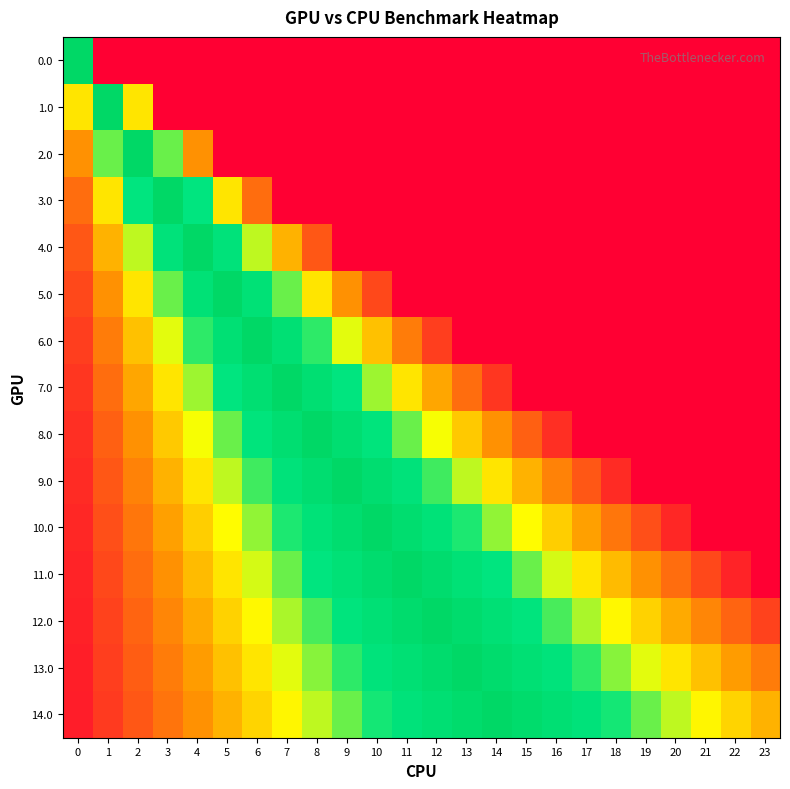

Reading right to left, list all the values displayed in this chart.

0.0: 23=0.0	22=0.0	21=0.0	20=0.0	19=0.0	18=0.0	17=0.0	16=0.0	15=0.0	14=0.0	13=0.0	12=0.0	11=0.0	10=0.0	9=0.0	8=0.0	7=0.0	6=0.0	5=0.0	4=0.0	3=0.0	2=0.0	1=0.0	0=1.0
1.0: 23=0.0	22=0.0	21=0.0	20=0.0	19=0.0	18=0.0	17=0.0	16=0.0	15=0.0	14=0.0	13=0.0	12=0.0	11=0.0	10=0.0	9=0.0	8=0.0	7=0.0	6=0.0	5=0.0	4=0.0	3=0.0	2=0.5	1=1.0	0=0.5
2.0: 23=0.0	22=0.0	21=0.0	20=0.0	19=0.0	18=0.0	17=0.0	16=0.0	15=0.0	14=0.0	13=0.0	12=0.0	11=0.0	10=0.0	9=0.0	8=0.0	7=0.0	6=0.0	5=0.0	4=0.3	3=0.7	2=1.0	1=0.7	0=0.3
3.0: 23=0.0	22=0.0	21=0.0	20=0.0	19=0.0	18=0.0	17=0.0	16=0.0	15=0.0	14=0.0	13=0.0	12=0.0	11=0.0	10=0.0	9=0.0	8=0.0	7=0.0	6=0.2	5=0.5	4=0.8	3=1.0	2=0.8	1=0.5	0=0.2
4.0: 23=0.0	22=0.0	21=0.0	20=0.0	19=0.0	18=0.0	17=0.0	16=0.0	15=0.0	14=0.0	13=0.0	12=0.0	11=0.0	10=0.0	9=0.0	8=0.2	7=0.4	6=0.6	5=0.8	4=1.0	3=0.8	2=0.6	1=0.4	0=0.2
5.0: 23=0.0	22=0.0	21=0.0	20=0.0	19=0.0	18=0.0	17=0.0	16=0.0	15=0.0	14=0.0	13=0.0	12=0.0	11=0.0	10=0.2	9=0.3	8=0.5	7=0.7	6=0.8	5=1.0	4=0.8	3=0.7	2=0.5	1=0.3	0=0.2
6.0: 23=0.0	22=0.0	21=0.0	20=0.0	19=0.0	18=0.0	17=0.0	16=0.0	15=0.0	14=0.0	13=0.0	12=0.1	11=0.3	10=0.4	9=0.6	8=0.7	7=0.9	6=1.0	5=0.9	4=0.7	3=0.6	2=0.4	1=0.3	0=0.1
7.0: 23=0.0	22=0.0	21=0.0	20=0.0	19=0.0	18=0.0	17=0.0	16=0.0	15=0.0	14=0.1	13=0.2	12=0.4	11=0.5	10=0.6	9=0.8	8=0.9	7=1.0	6=0.9	5=0.8	4=0.6	3=0.5	2=0.4	1=0.2	0=0.1
8.0: 23=0.0	22=0.0	21=0.0	20=0.0	19=0.0	18=0.0	17=0.0	16=0.1	15=0.2	14=0.3	13=0.4	12=0.6	11=0.7	10=0.8	9=0.9	8=1.0	7=0.9	6=0.8	5=0.7	4=0.6	3=0.4	2=0.3	1=0.2	0=0.1
9.0: 23=0.0	22=0.0	21=0.0	20=0.0	19=0.0	18=0.1	17=0.2	16=0.3	15=0.4	14=0.5	13=0.6	12=0.7	11=0.8	10=0.9	9=1.0	8=0.9	7=0.8	6=0.7	5=0.6	4=0.5	3=0.4	2=0.3	1=0.2	0=0.1
10.0: 23=0.0	22=0.0	21=0.0	20=0.1	19=0.2	18=0.3	17=0.4	16=0.5	15=0.5	14=0.6	13=0.7	12=0.8	11=0.9	10=1.0	9=0.9	8=0.8	7=0.7	6=0.6	5=0.5	4=0.5	3=0.4	2=0.3	1=0.2	0=0.1
11.0: 23=0.0	22=0.1	21=0.2	20=0.2	19=0.3	18=0.4	17=0.5	16=0.6	15=0.7	14=0.8	13=0.8	12=0.9	11=1.0	10=0.9	9=0.8	8=0.8	7=0.7	6=0.6	5=0.5	4=0.4	3=0.3	2=0.2	1=0.2	0=0.1
12.0: 23=0.2	22=0.2	21=0.3	20=0.4	19=0.5	18=0.5	17=0.6	16=0.7	15=0.8	14=0.8	13=0.9	12=1.0	11=0.9	10=0.8	9=0.8	8=0.7	7=0.6	6=0.5	5=0.5	4=0.4	3=0.3	2=0.2	1=0.2	0=0.1
13.0: 23=0.3	22=0.4	21=0.4	20=0.5	19=0.6	18=0.6	17=0.7	16=0.8	15=0.9	14=0.9	13=1.0	12=0.9	11=0.9	10=0.8	9=0.7	8=0.6	7=0.6	6=0.5	5=0.4	4=0.4	3=0.3	2=0.2	1=0.1	0=0.1
14.0: 23=0.4	22=0.5	21=0.5	20=0.6	19=0.7	18=0.7	17=0.8	16=0.9	15=0.9	14=1.0	13=0.9	12=0.9	11=0.8	10=0.7	9=0.7	8=0.6	7=0.5	6=0.5	5=0.4	4=0.3	3=0.3	2=0.2	1=0.1	0=0.1